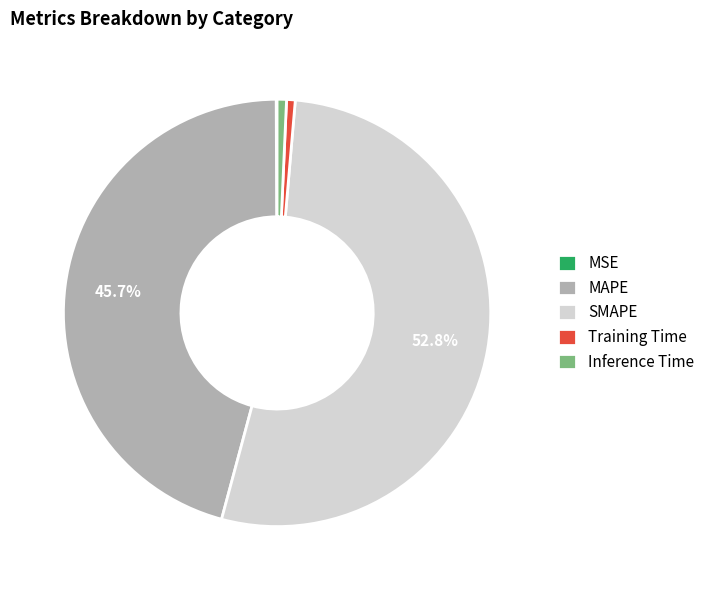

Which category has the biggest portion of the pie?

SMAPE